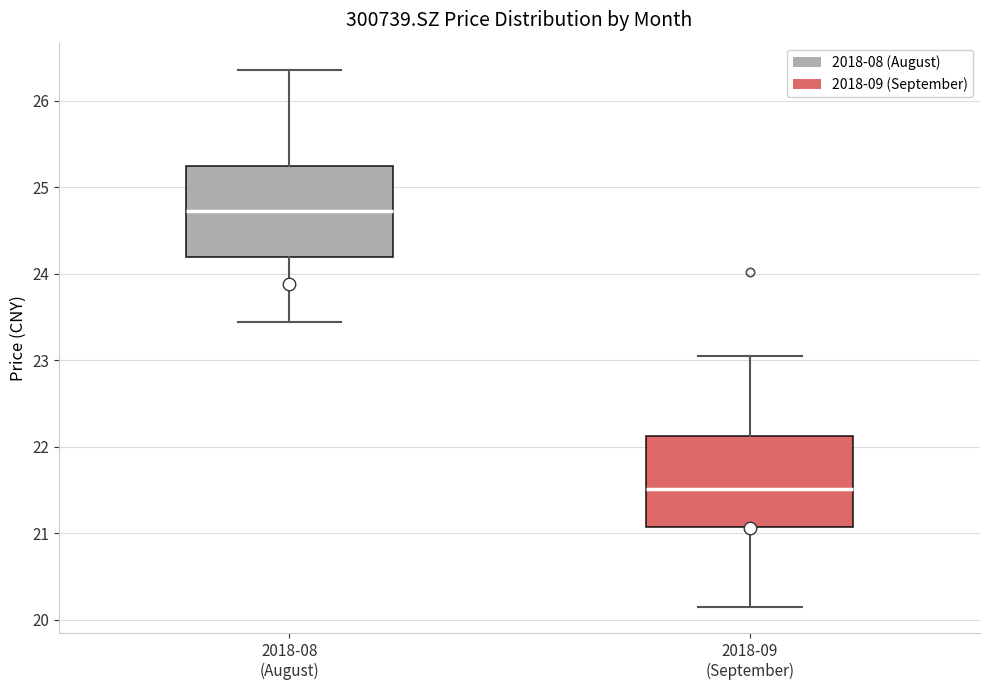

Reading left to right, read every box against the y-axis: the position of its median line, the range the box covers, and the ends of its whiskers. The values are not printed on the chart, so give them approximately, as read against the axis.

2018-08 (August): median 24.7, box 24.2 to 25.2, whiskers 23.4 to 26.4
2018-09 (September): median 21.5, box 21.1 to 22.1, whiskers 20.2 to 23.1